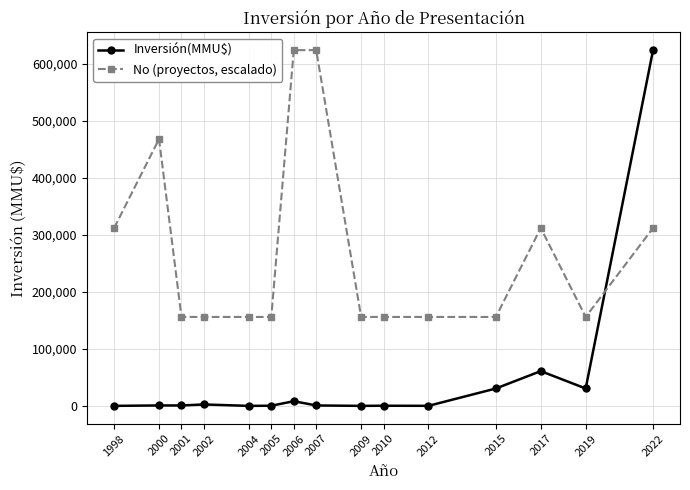

Which series changed the most between 2000 and 2009?

No (proyectos, escalado)